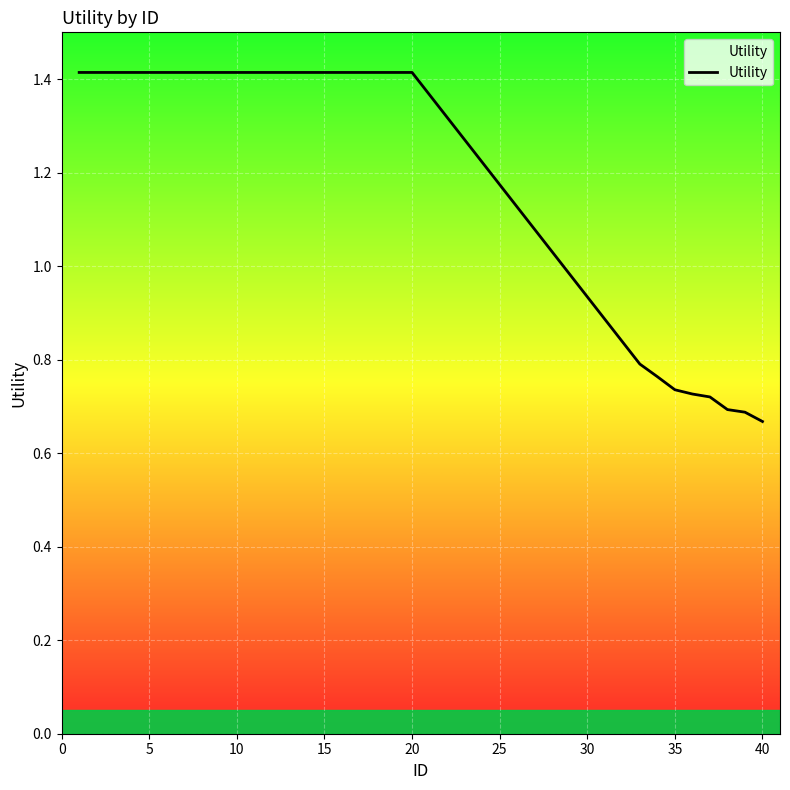

What is the maximum value shown in the chart?

1.4